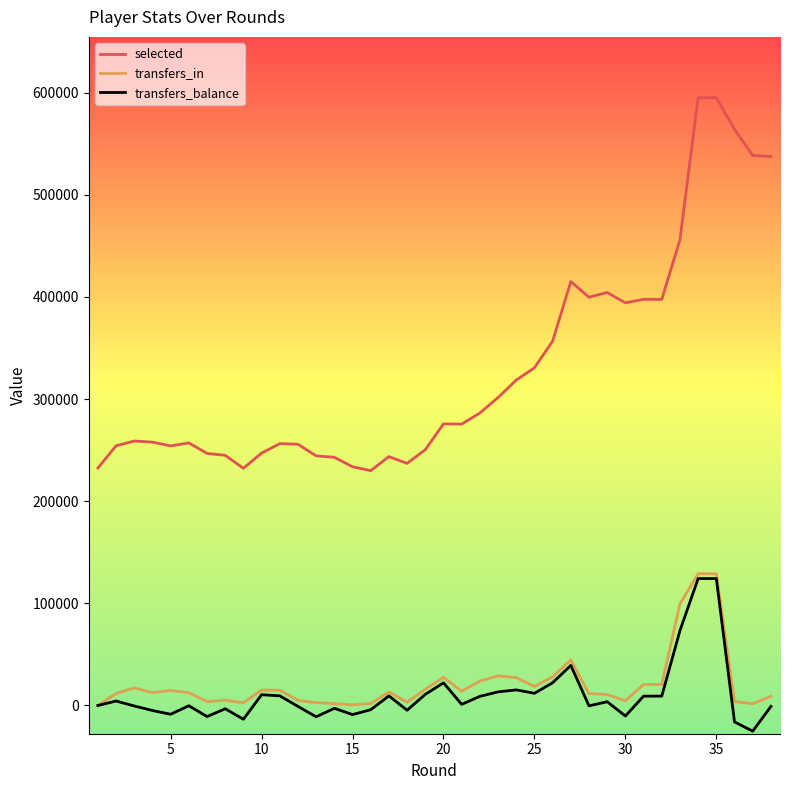

What is the smallest value displayed?

-25121